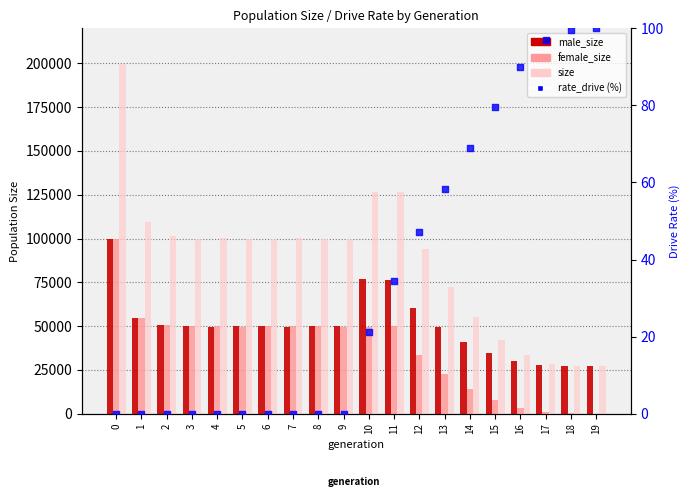

At how many categories does at least one series exceed 92772?

13